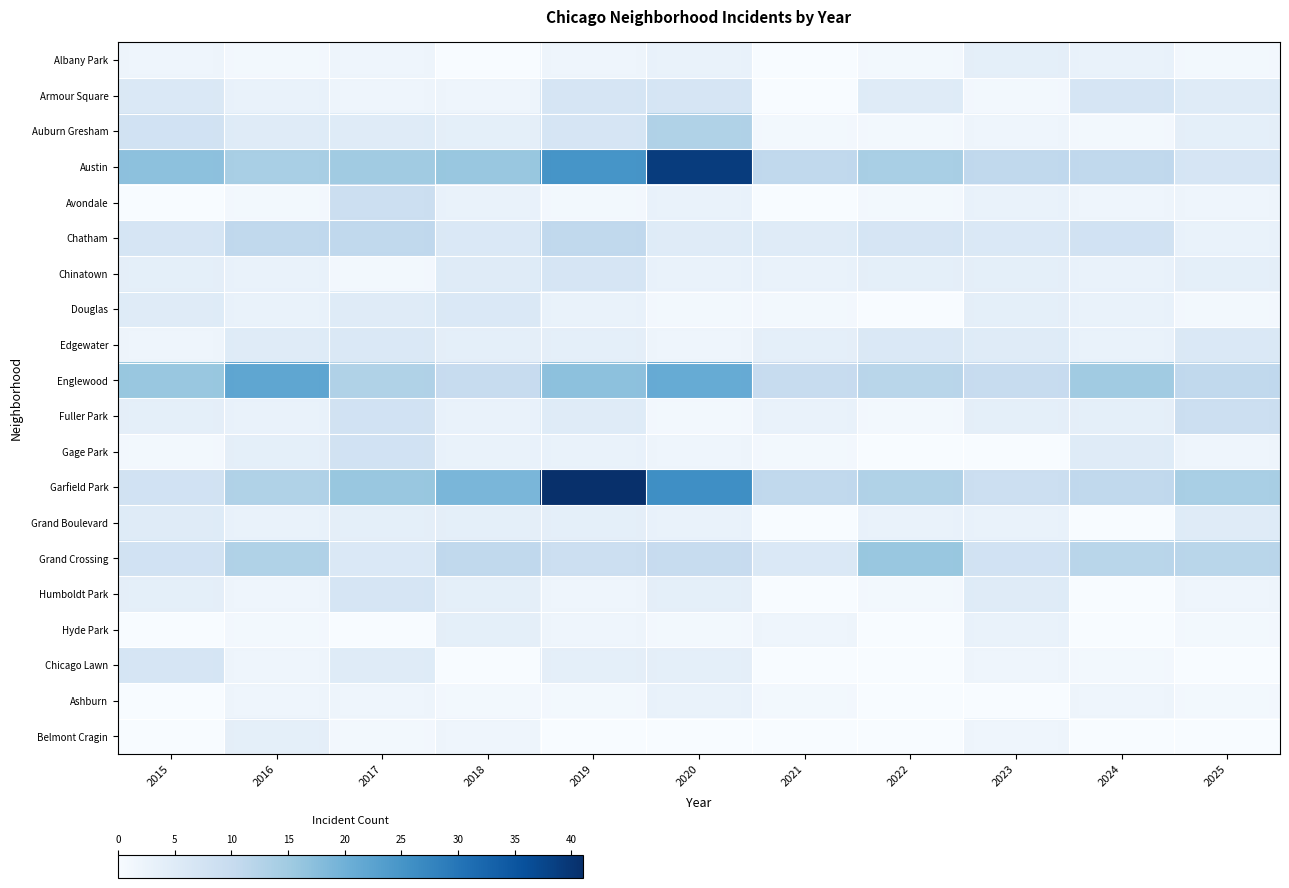

Which series changed the most between 2015 and 2019?

Garfield Park